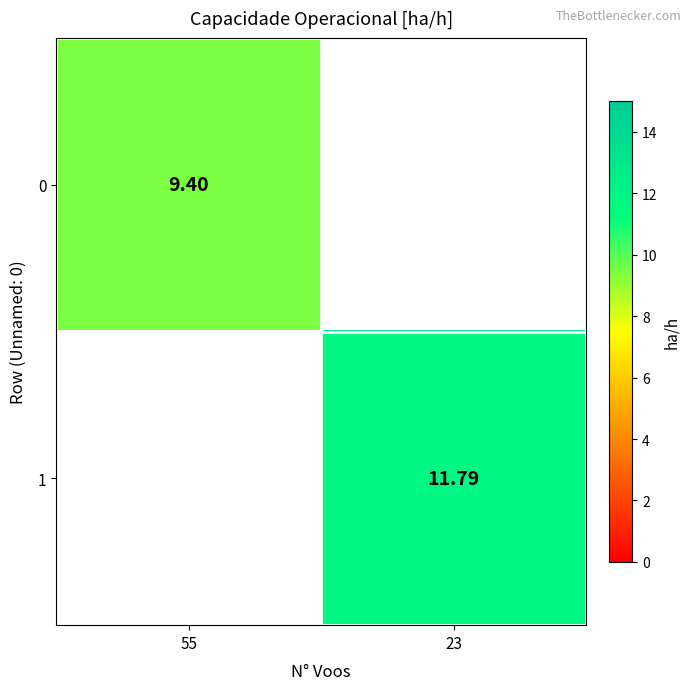

Is the value of 0 at 23 greater than the value of 1 at 23?

No